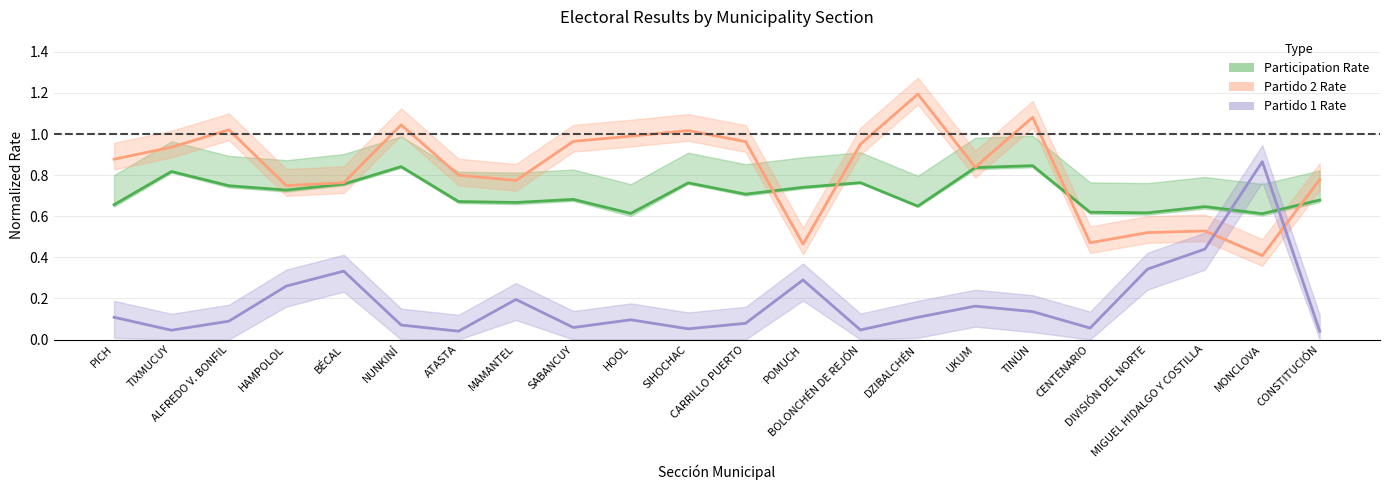

What are all the series names shown in the legend?

Participation Rate, Partido 2 Rate, Partido 1 Rate